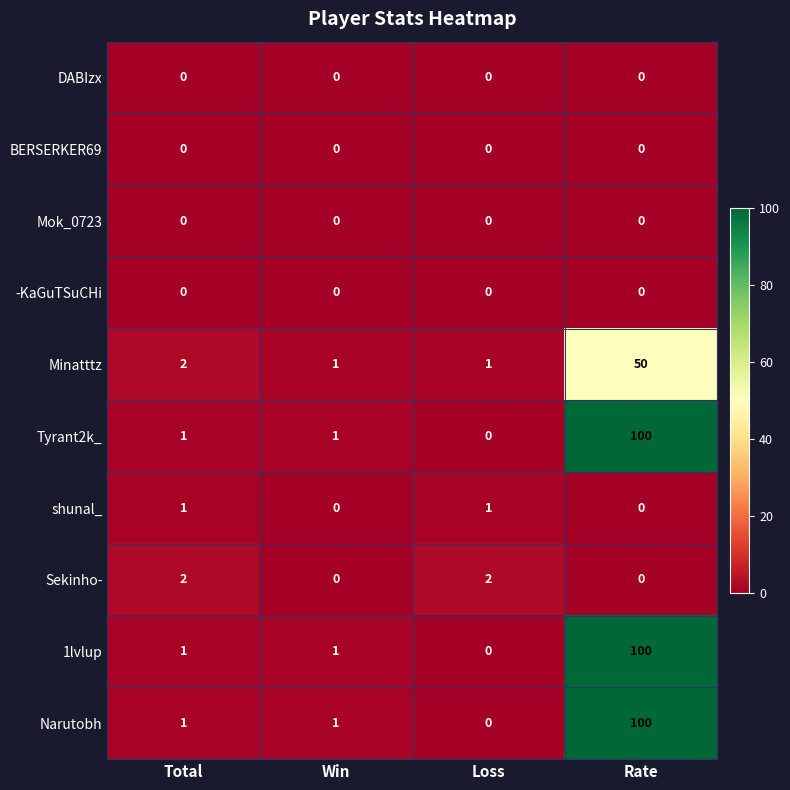

Is the value of Tyrant2k_ at Win greater than the value of Sekinho- at Win?

Yes